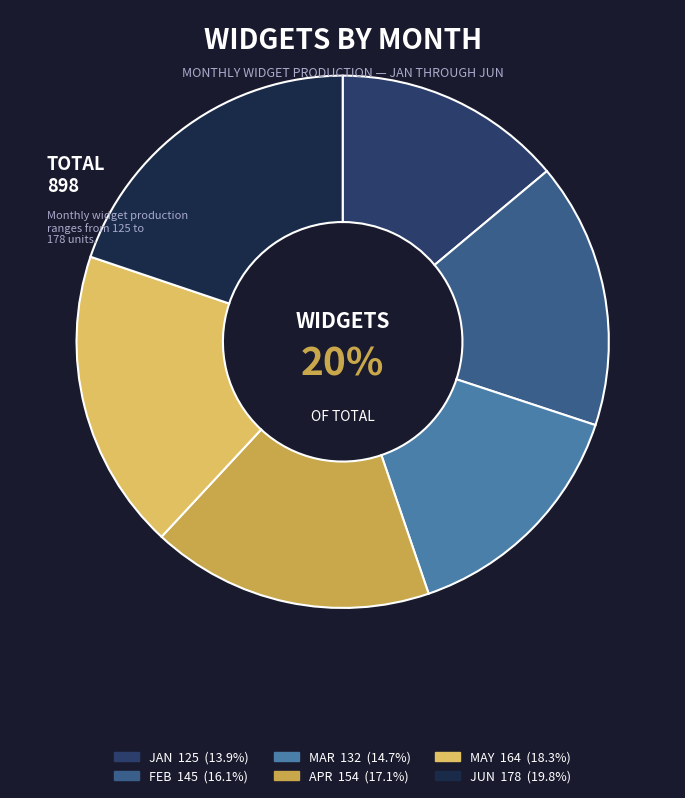

What is the total percentage of JUN and MAR?

34.5%